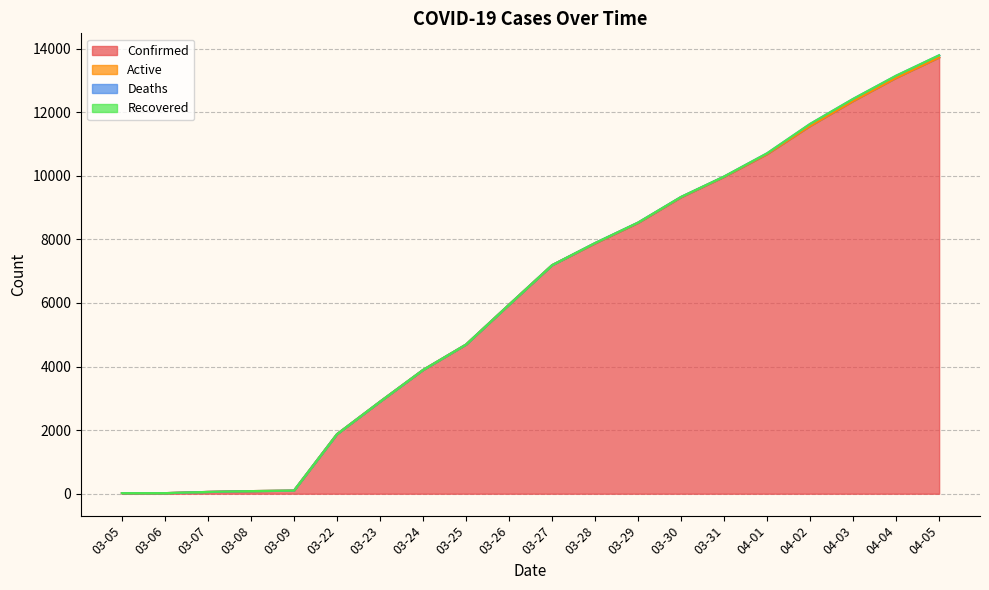

How many values in the Confirmed series exceed 7187?

9